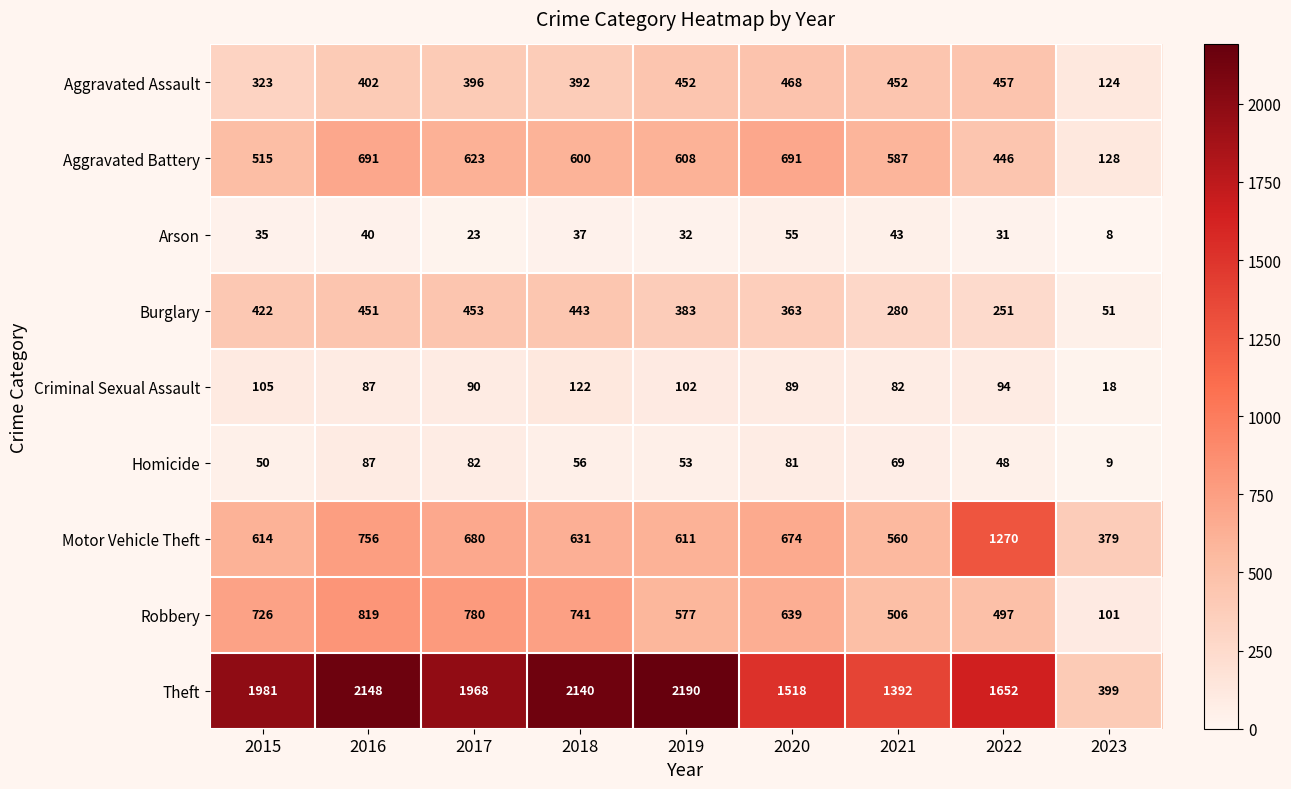

True or false: Robbery has a value of 577 at 2019.

True